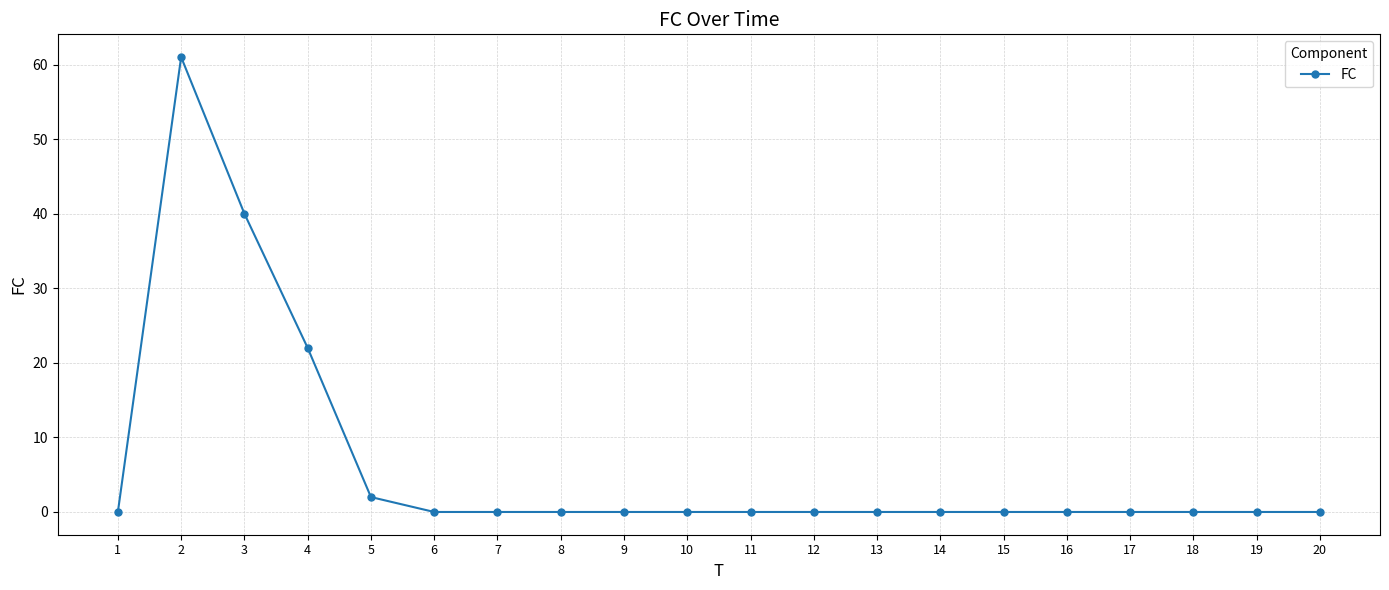

Is it true that the value at 3 is 40?

True